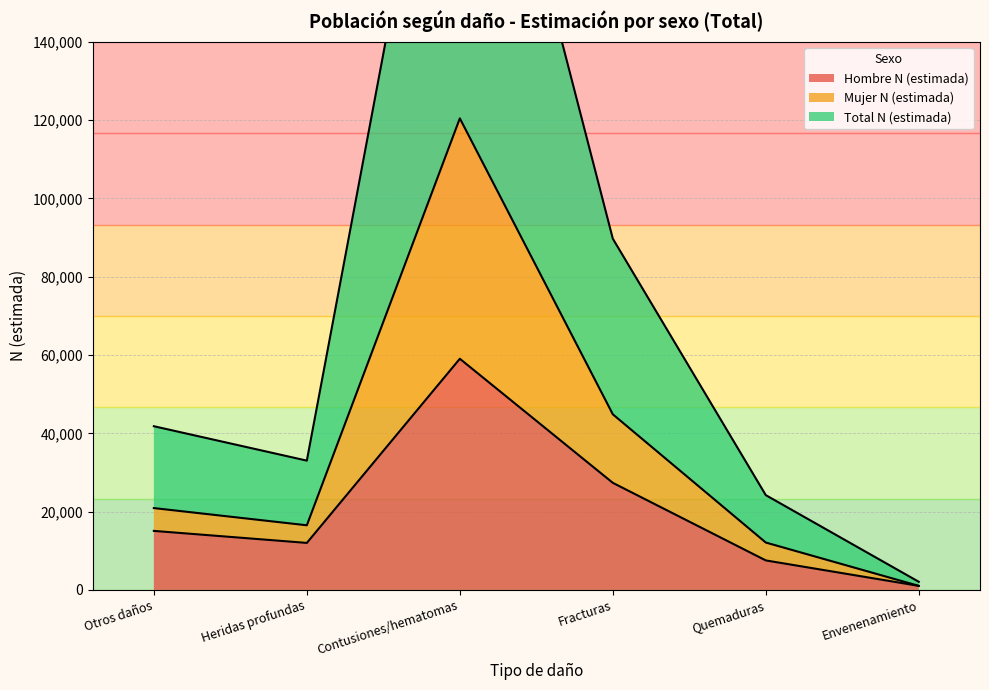

Which series has the widest spread of values?

Total N (estimada)